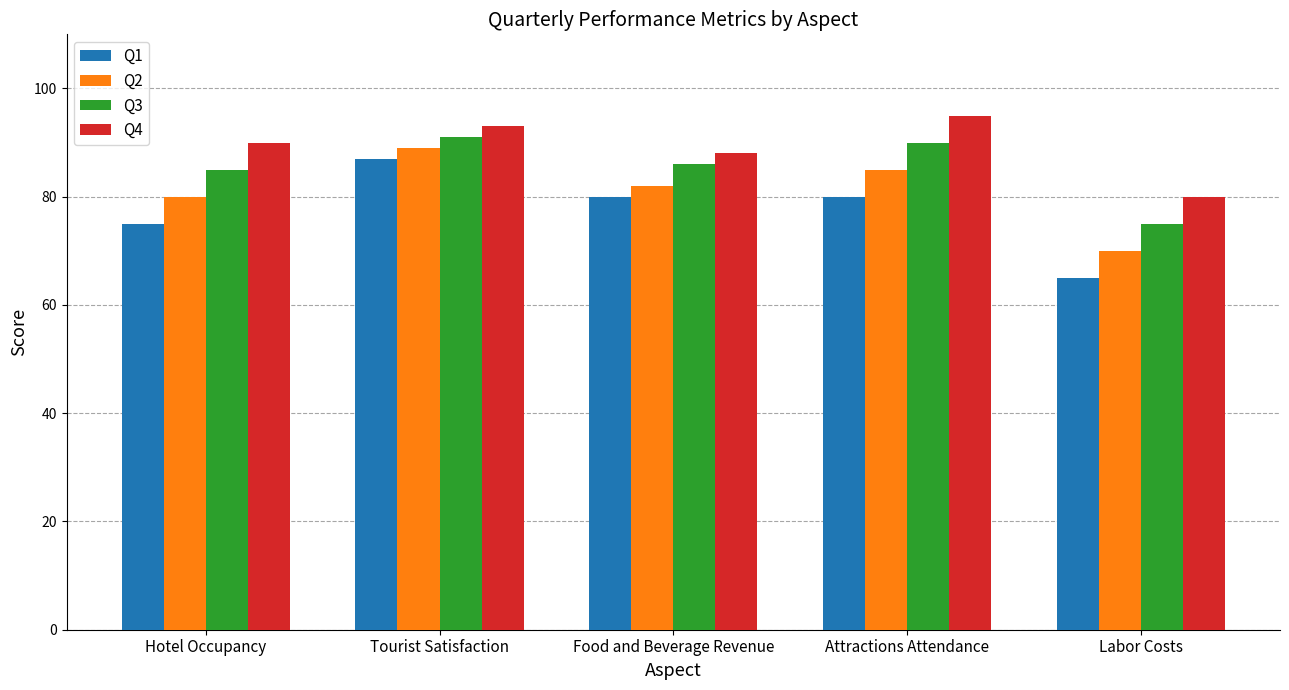

How many bars are there in total?

20